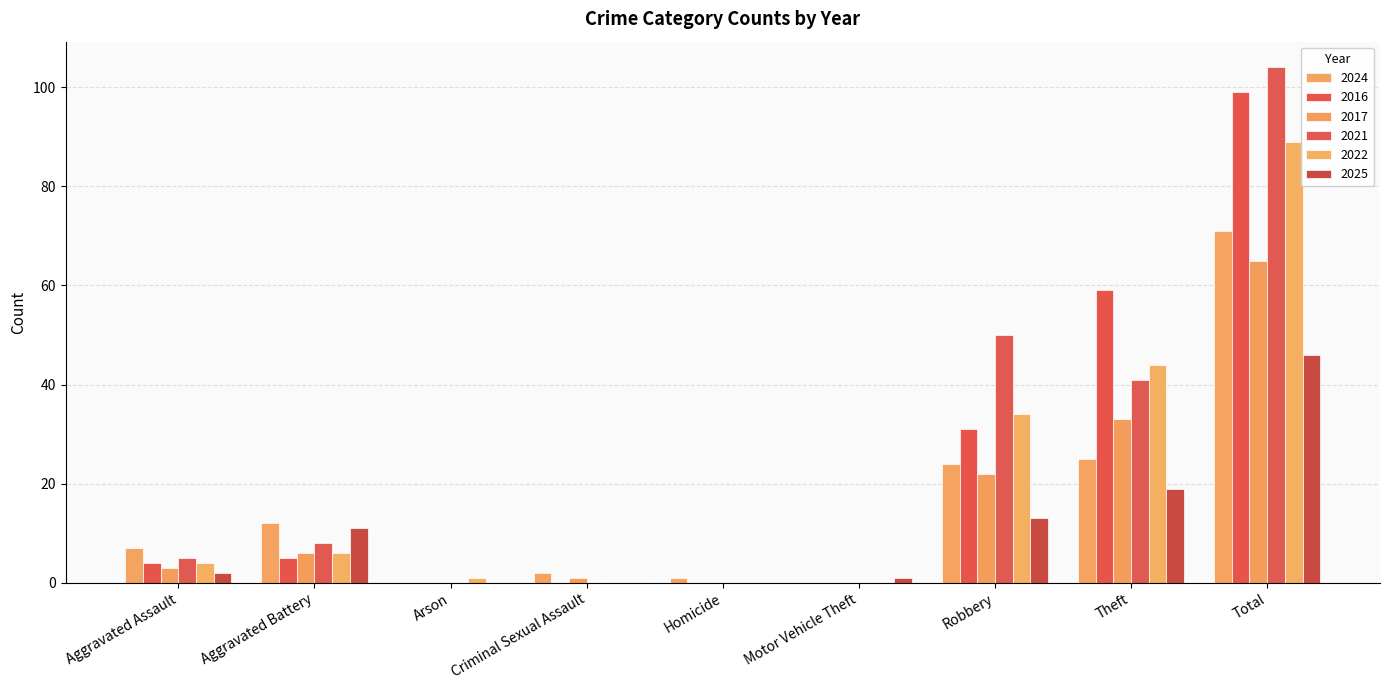

Is the value of 2021 at Criminal Sexual Assault greater than the value of 2024 at Total?

No